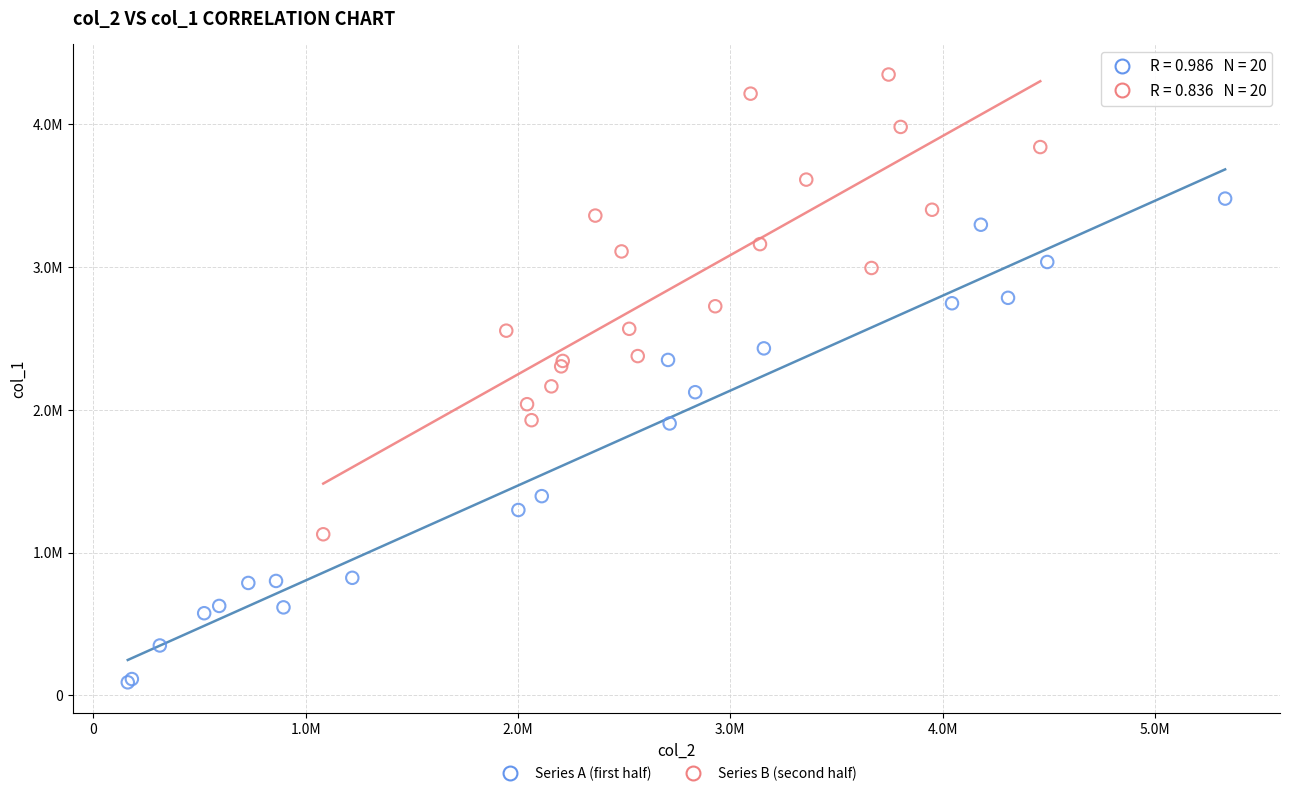

What are all the series names shown in the legend?

Series A (first half), Series B (second half)